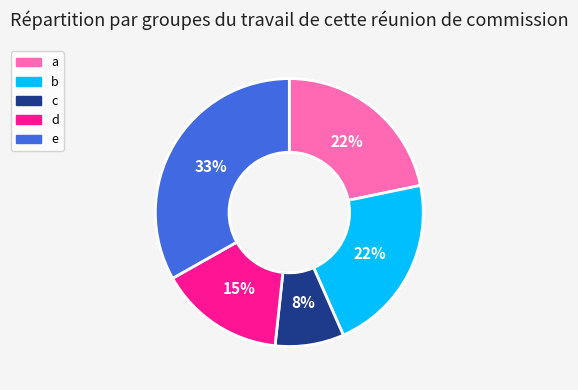

What is the smallest slice in the pie chart?

c